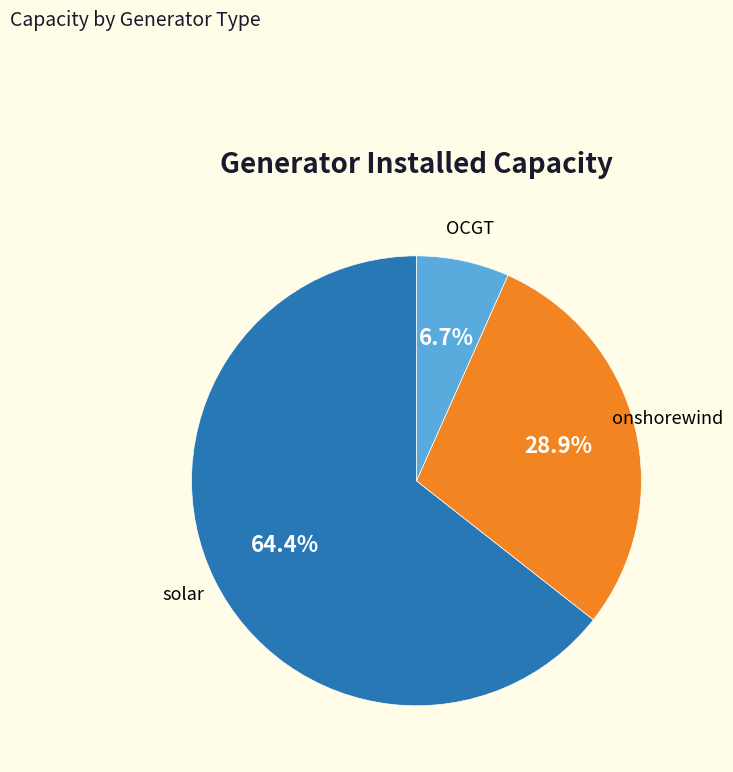

Rank the categories by value from lowest to highest.

OCGT, onshorewind, solar